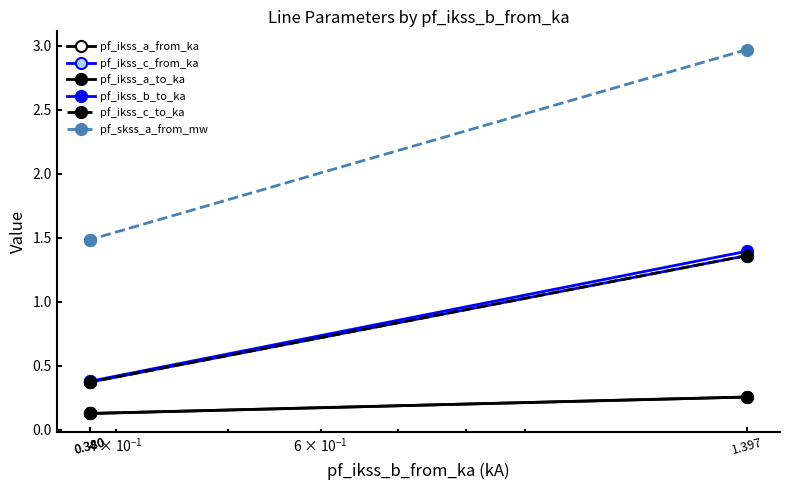

Which category has the highest value across all series?

1.397